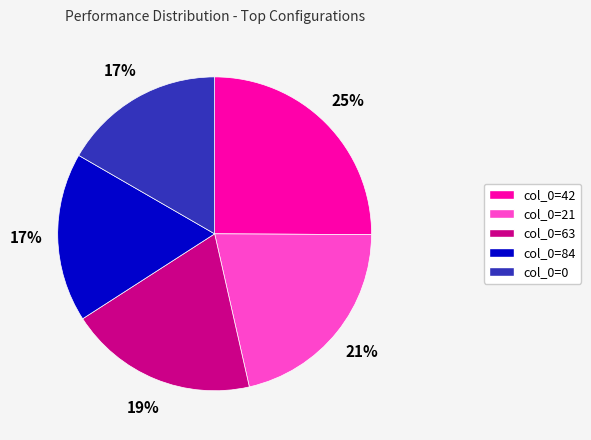

To the nearest percent, what is the difference between the col_0=84 and col_0=21 slice percentages?

4%